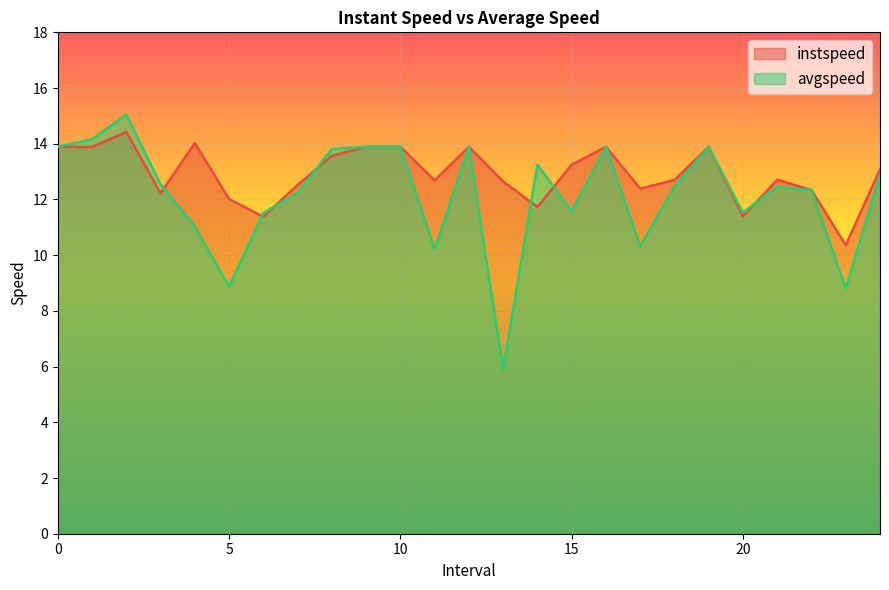

How many lines are shown in the chart?

2